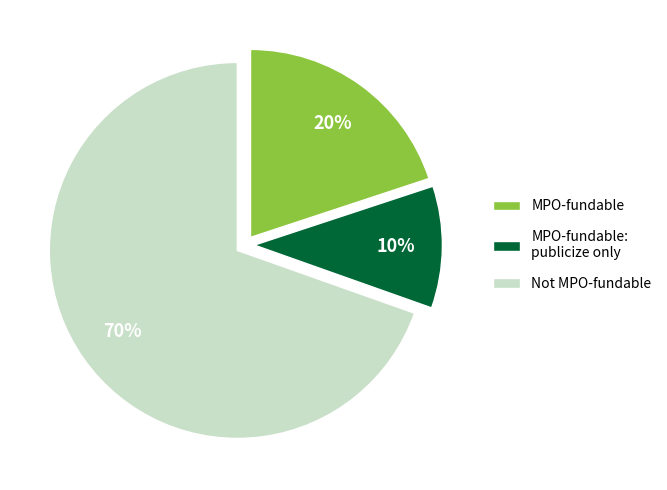

To the nearest percent, what is the average slice percentage?

33%